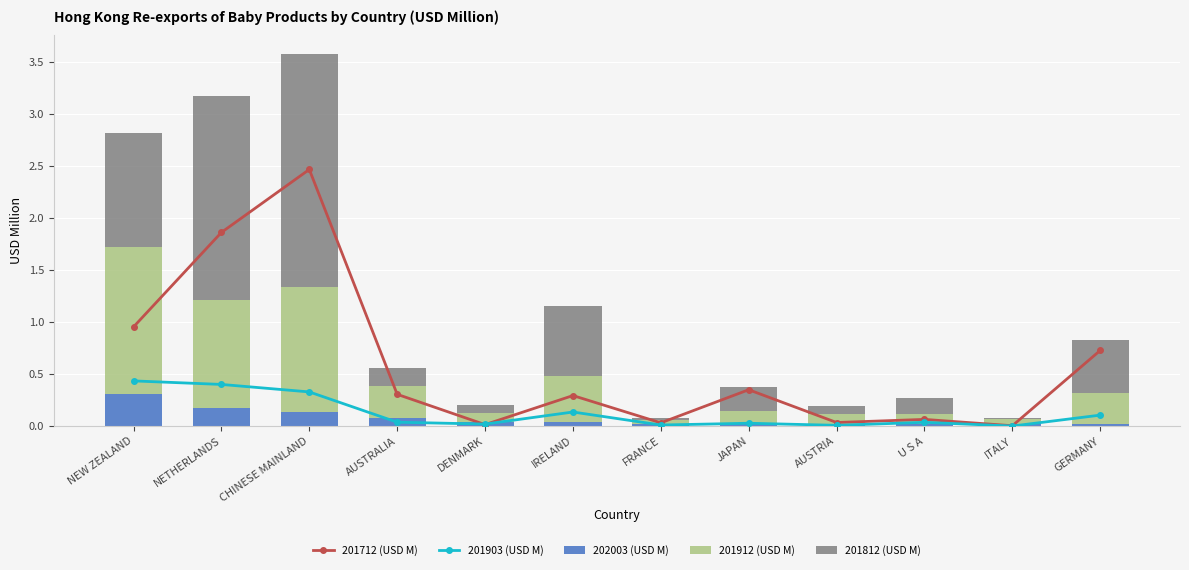

Which series changed the most between CHINESE MAINLAND and JAPAN?

201712 (USD M)